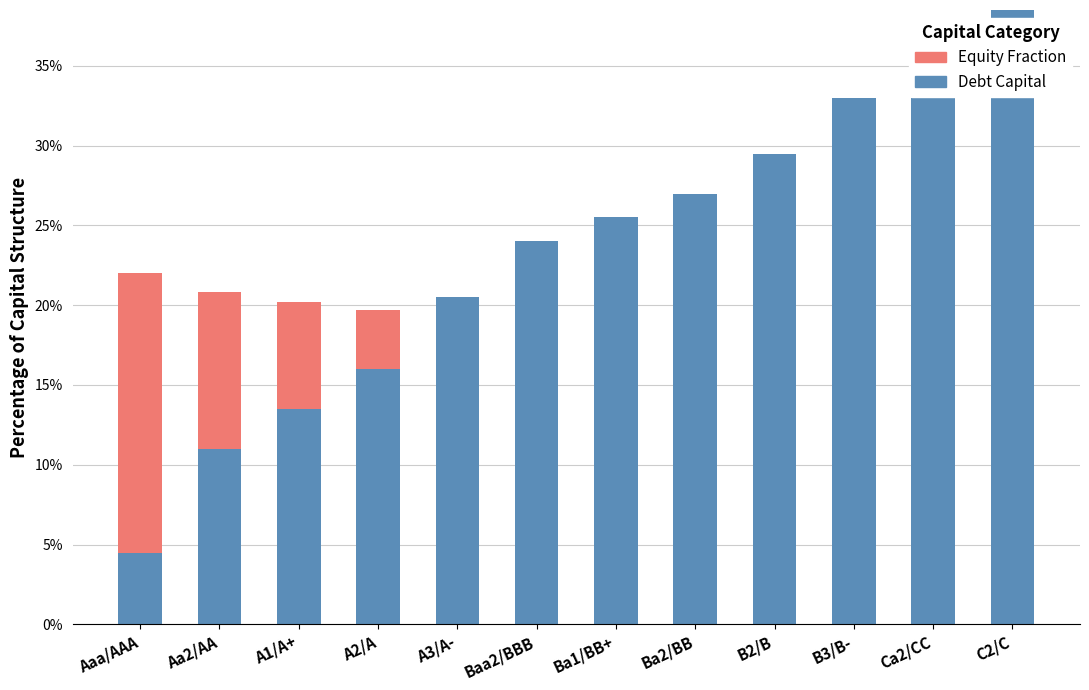

The value of Debt Capital (Methylated) at A1/A+ is 0.2. True or false?

False